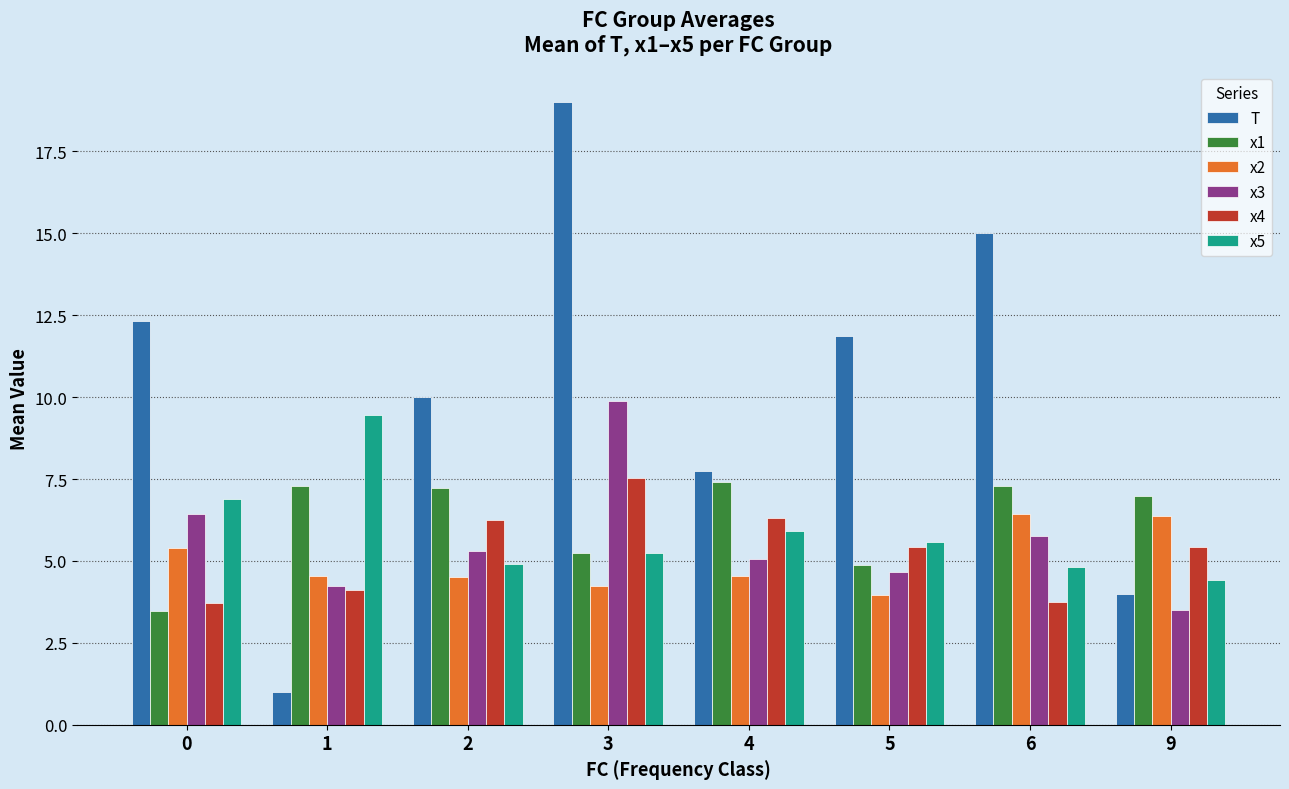

Rank the series at 6 from highest to lowest value.

T, x1, x2, x3, x5, x4